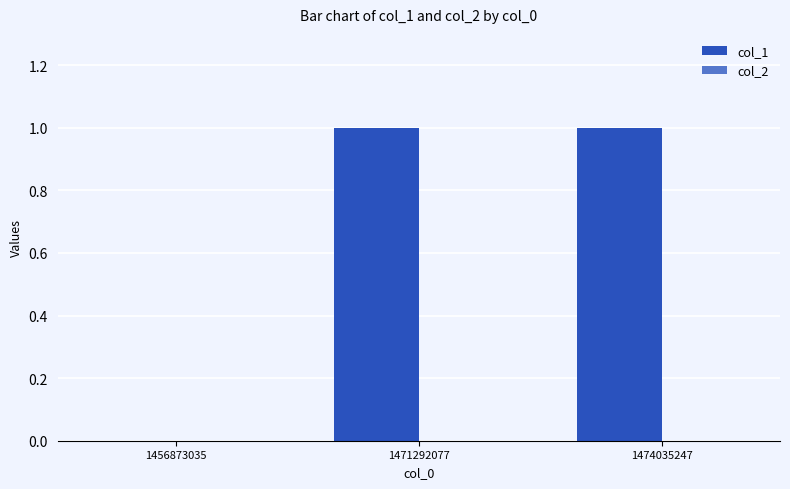

What is the change in value from 1456873035 to 1474035247?

+1